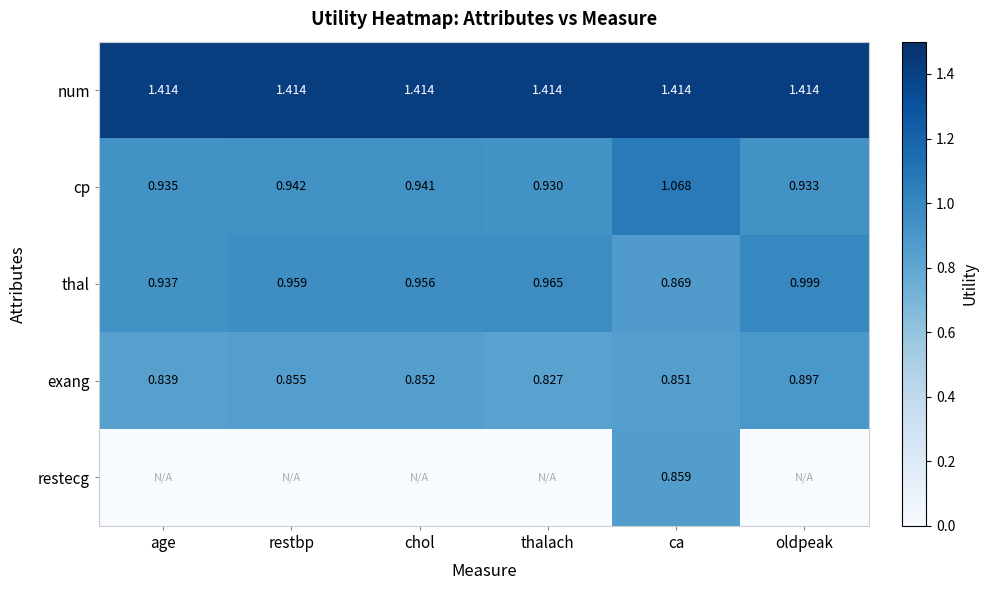

Rank the categories by thal value from lowest to highest.

ca, age, chol, restbp, thalach, oldpeak